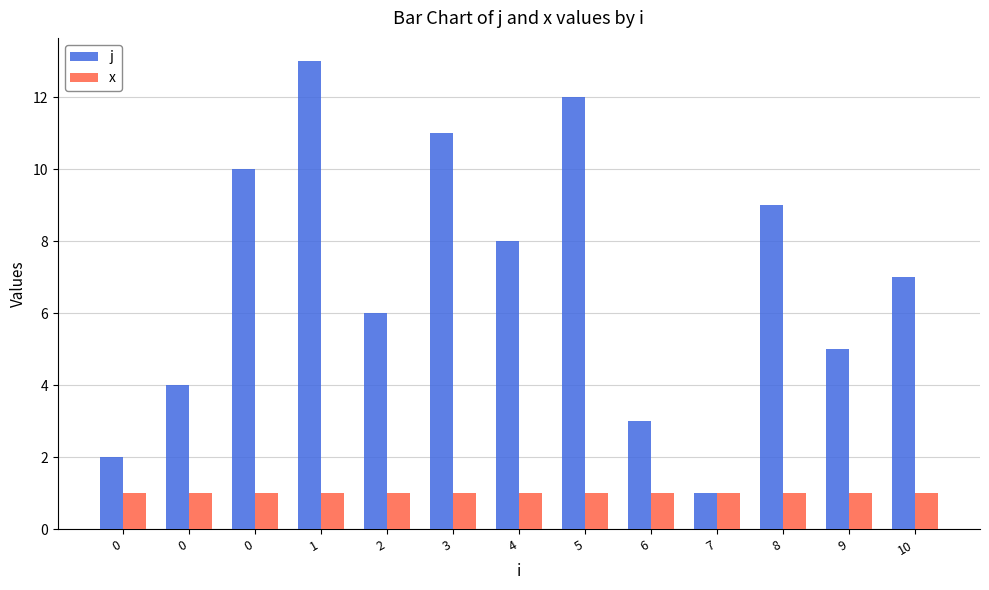

How many data points in j are less than 7?

6